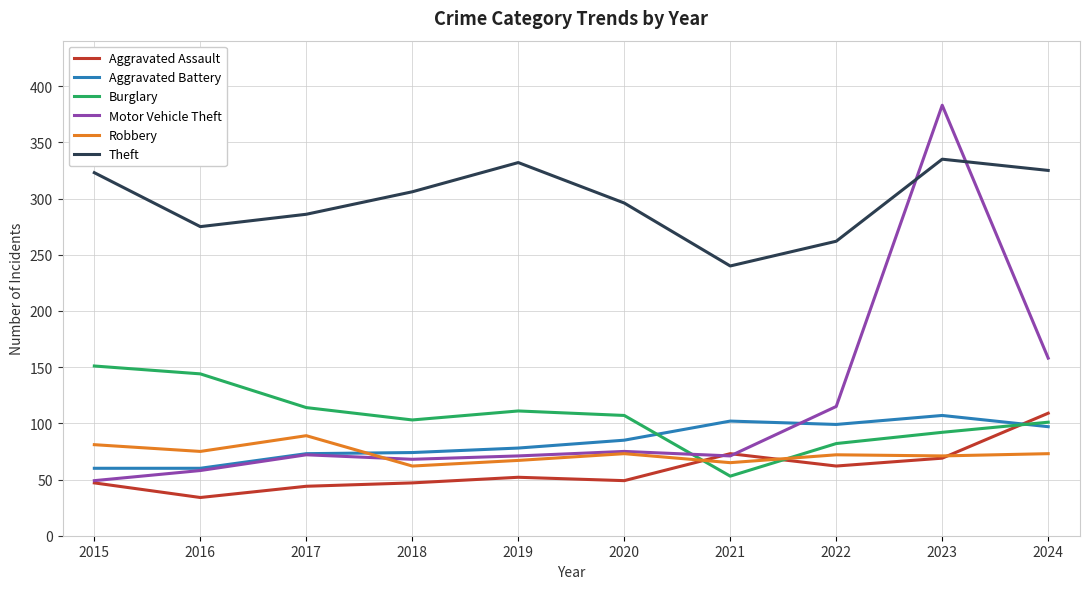

How many interior local valleys does the Burglary series have?

2